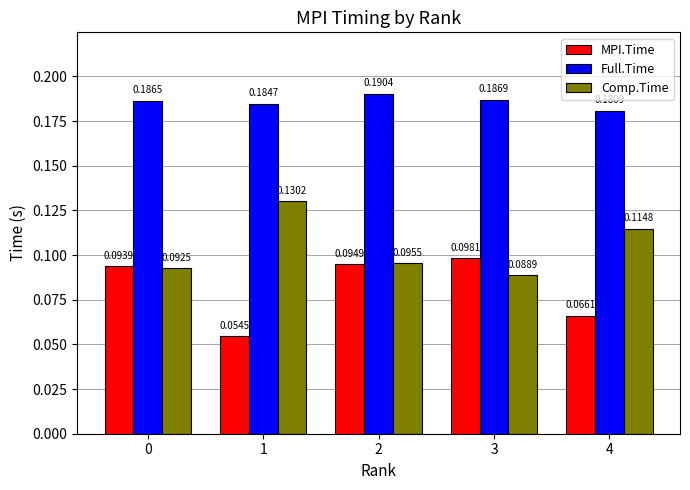

What is the sum of all MPI.Time values?

0.4